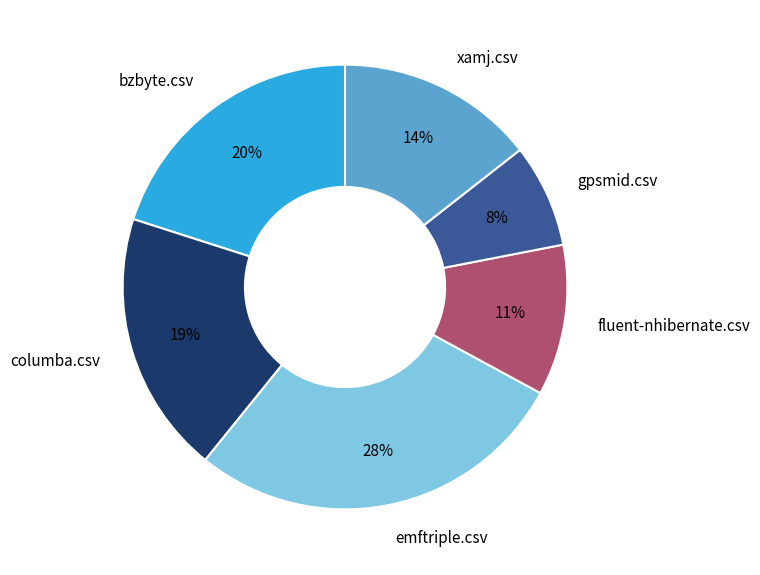

Which slice is the smallest?

gpsmid.csv